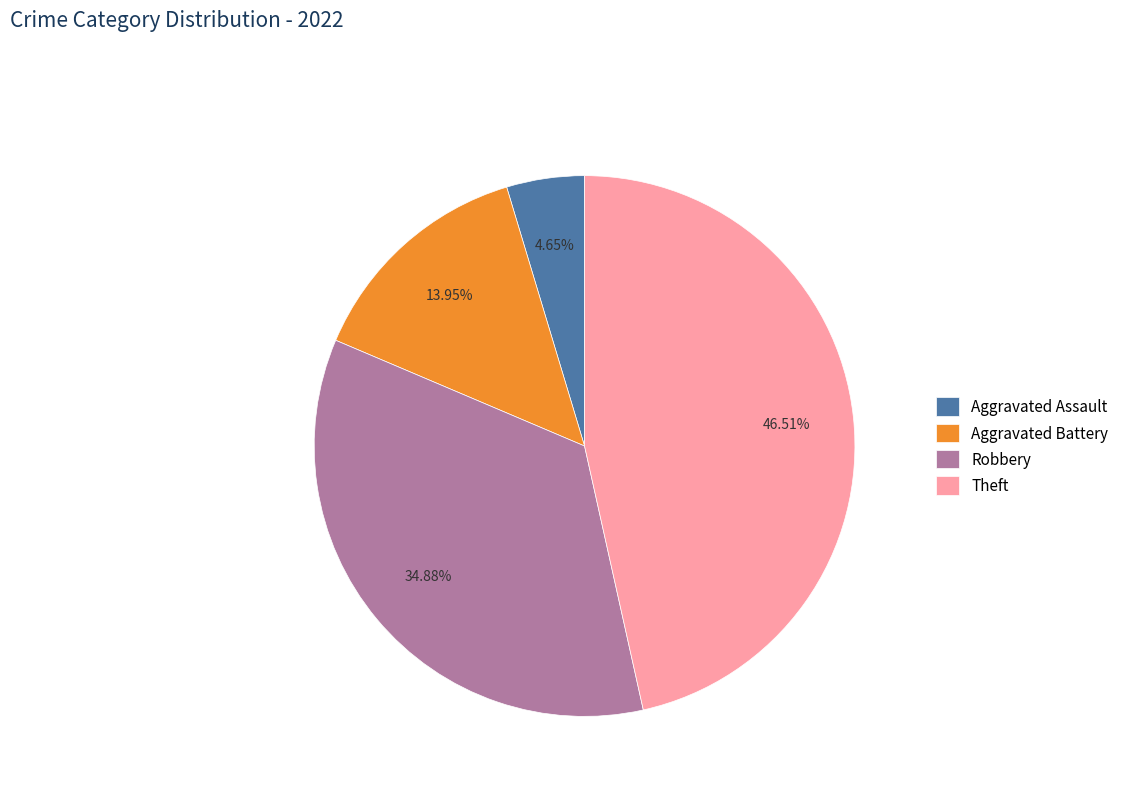

How many slices are in this pie chart?

4